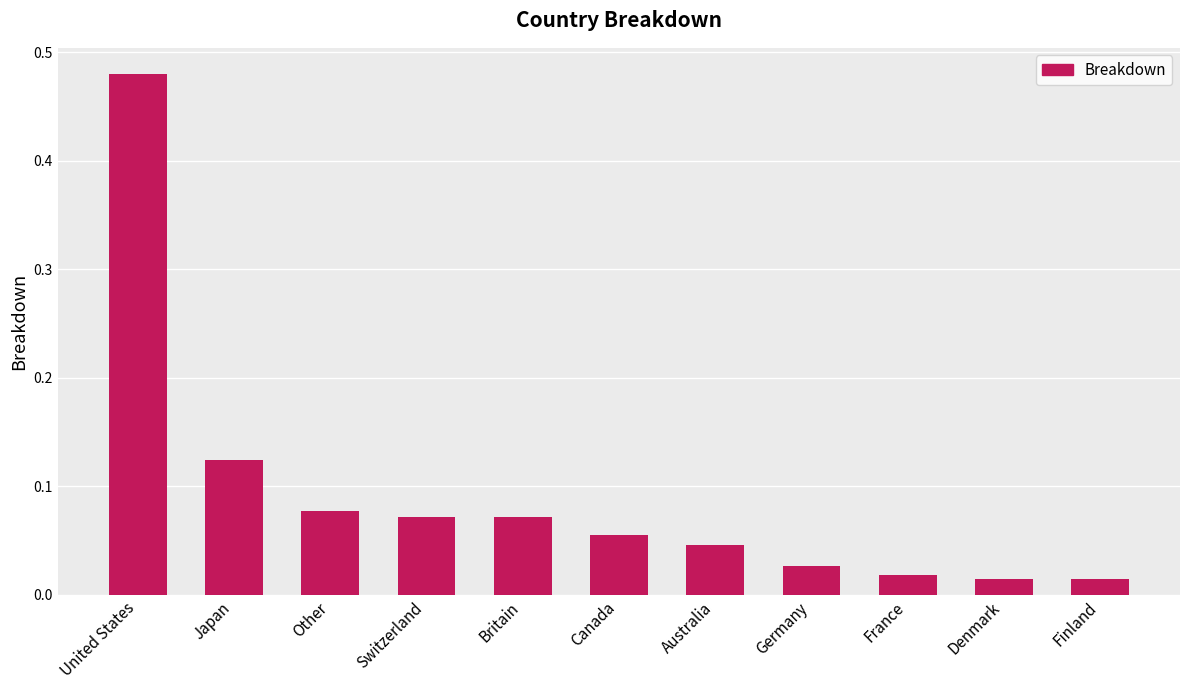

What position from the left is Denmark?

10